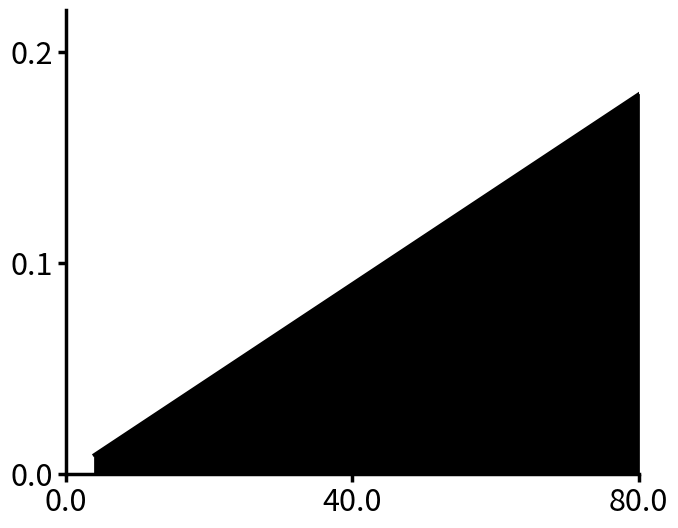

How many lines are shown in the chart?

1